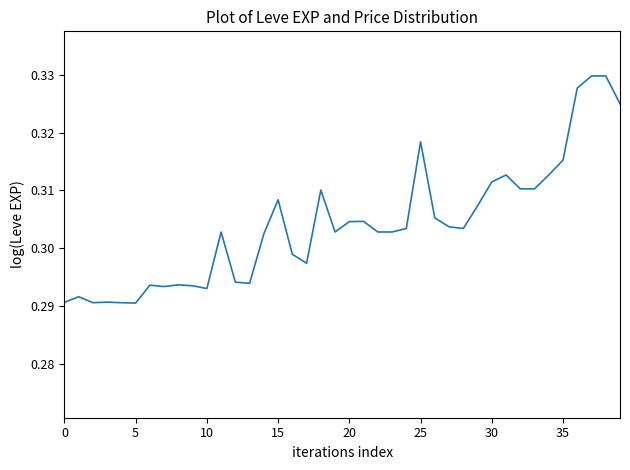

The value at 10 is 0.1. True or false?

False